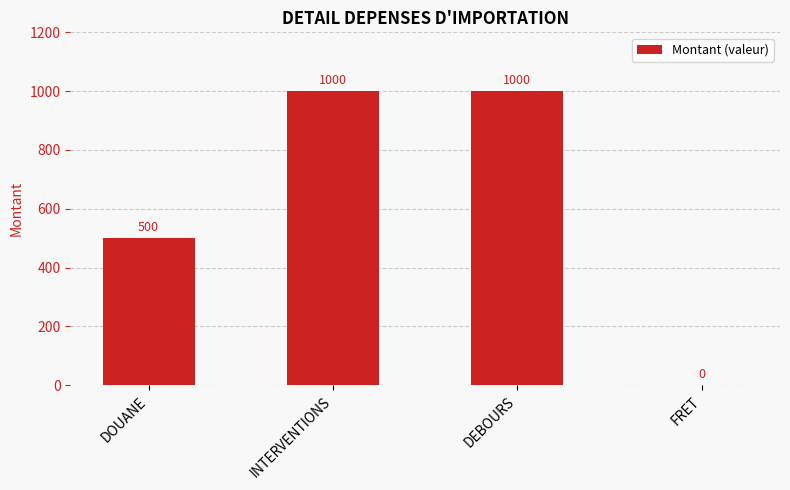

What is the greatest value displayed?

1000